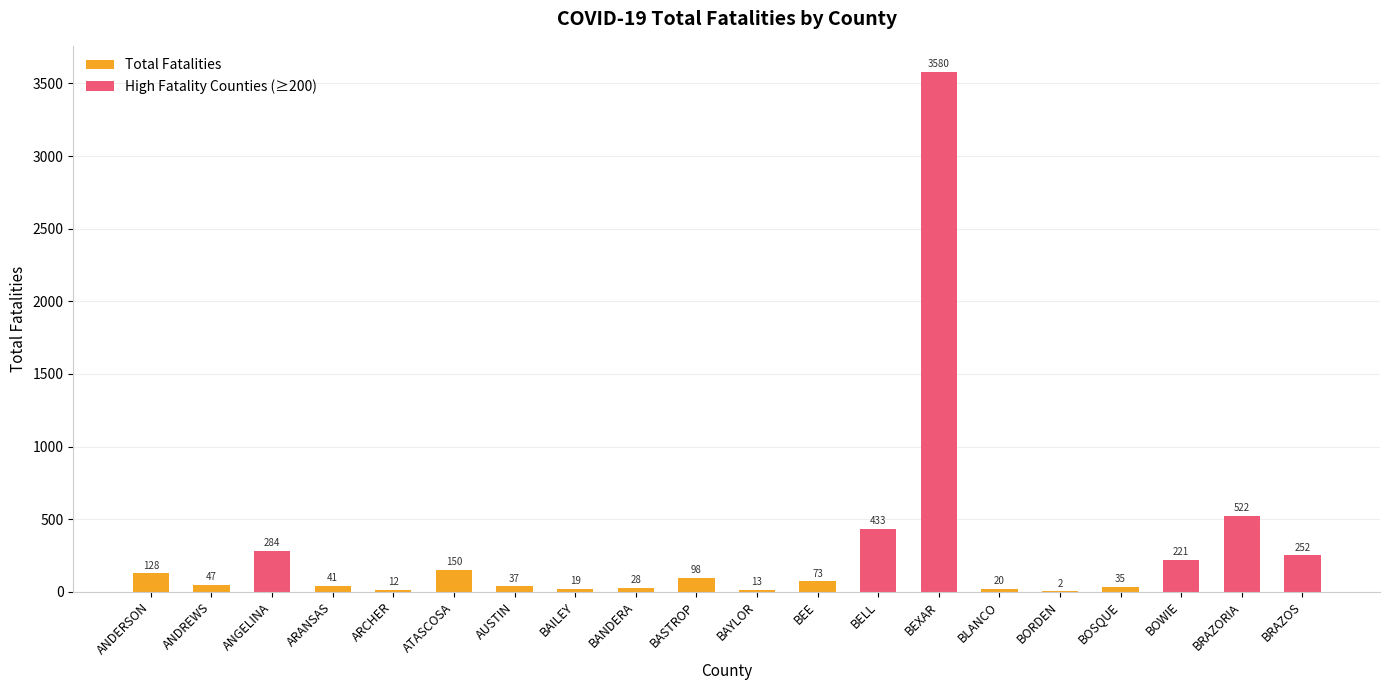

Count the number of categories in the chart.

20